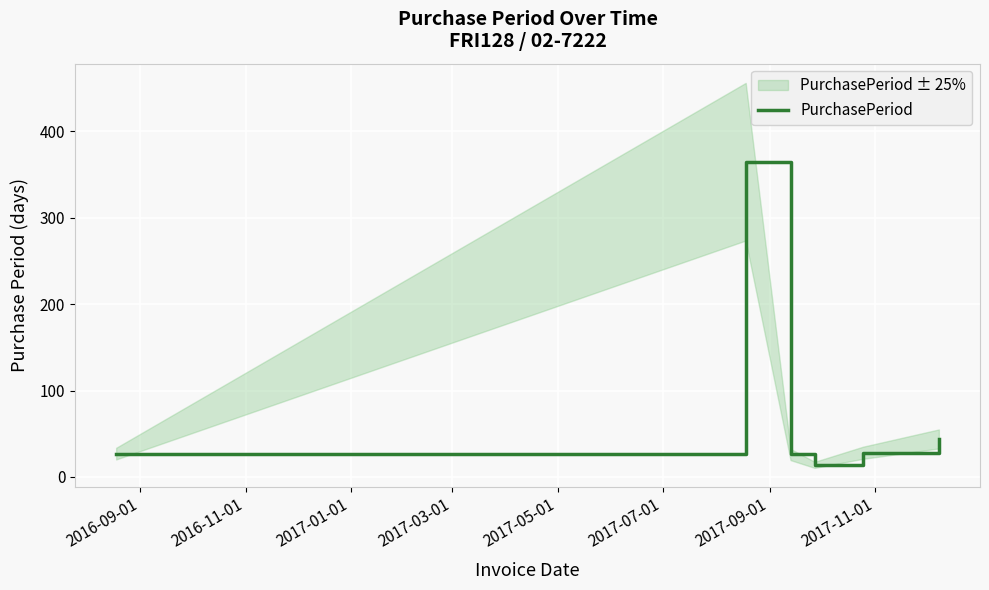

What position from the left is 2017-01-01?

3